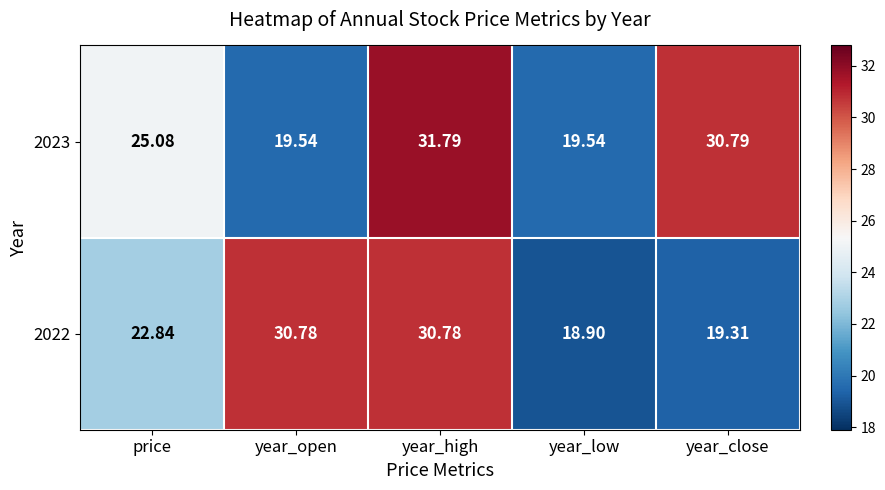

At which category does the chart reach its peak across all series?

year_high